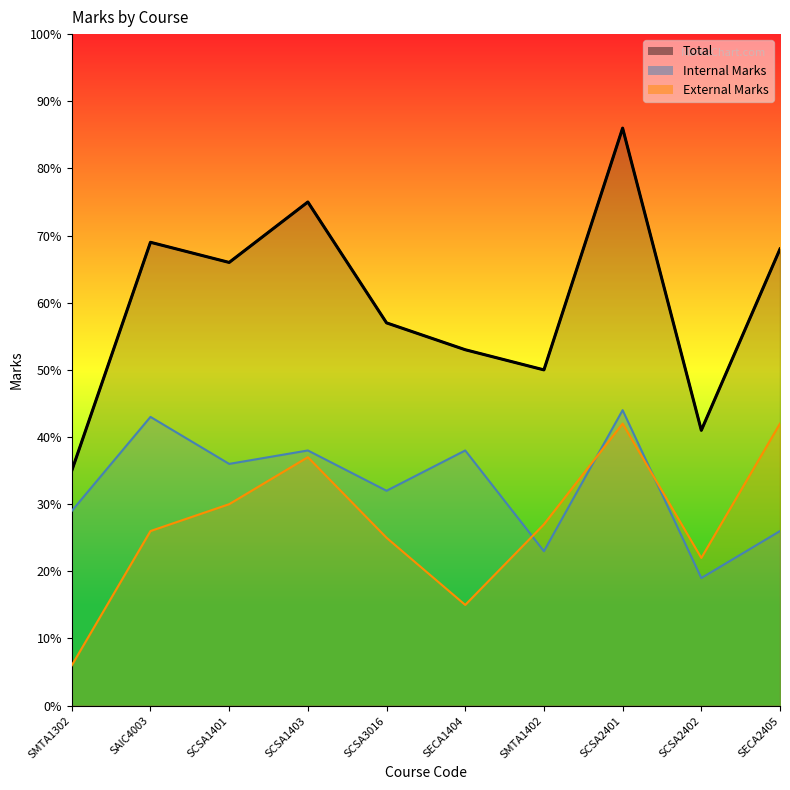

How many interior local peaks does the Total series have?

3